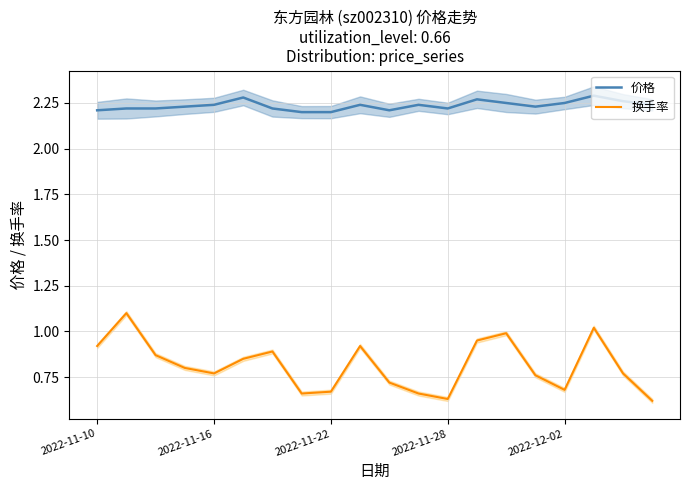

True or false: 换手率 and 价格 intersect in this chart.

False